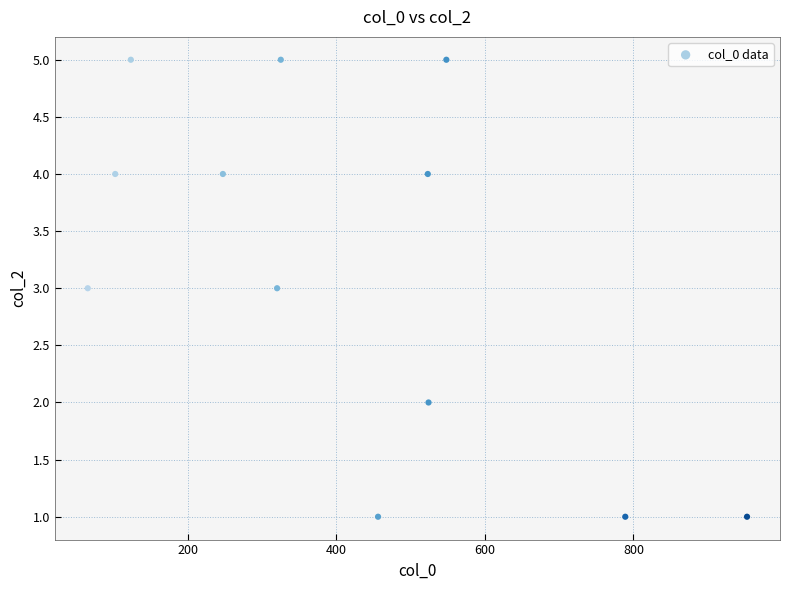

What is the range of Y values (max minus min)?

4